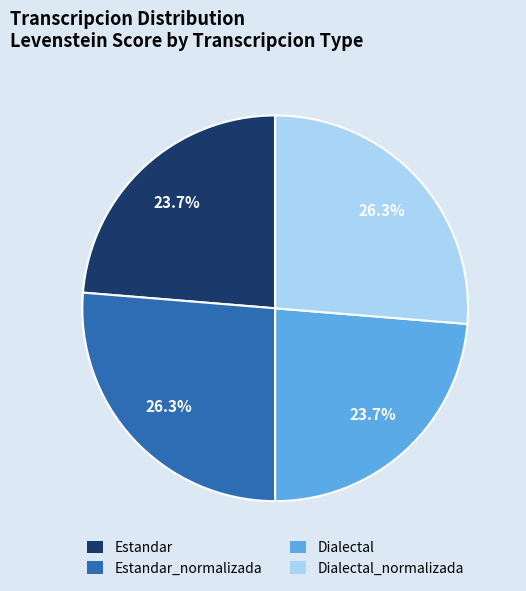

To the nearest percent, what is the difference between the Dialectal and Estandar_normalizada slice percentages?

3%